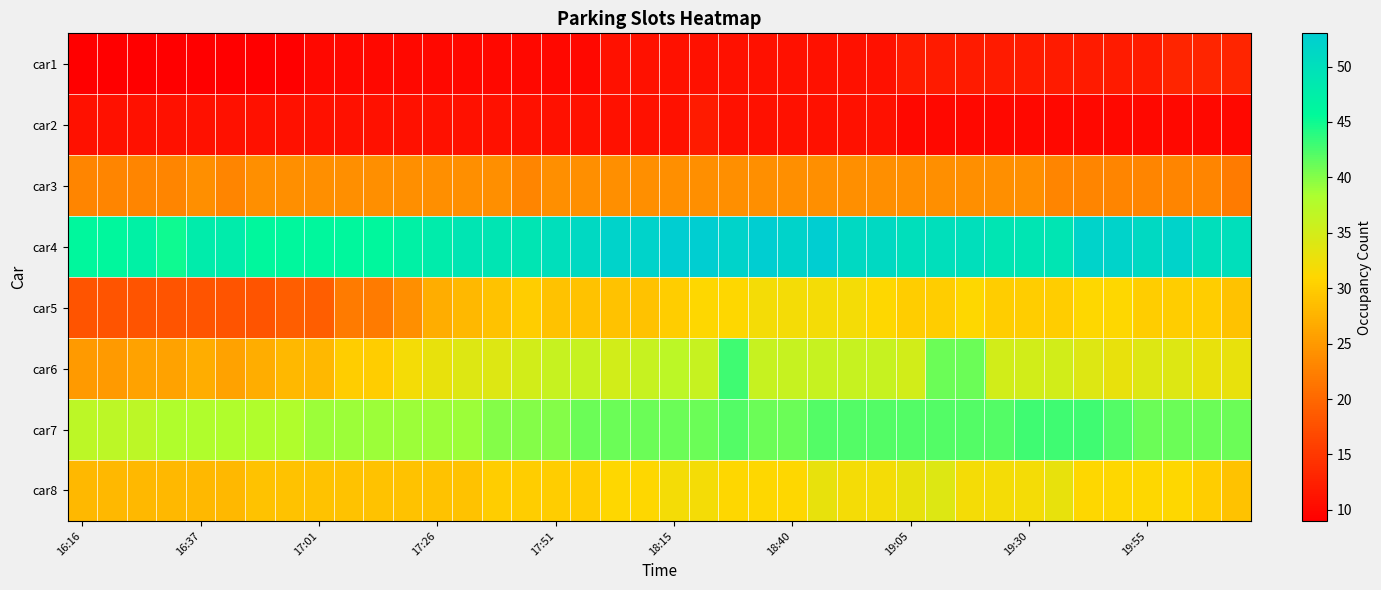

At how many categories does at least one series exceed 23?

40